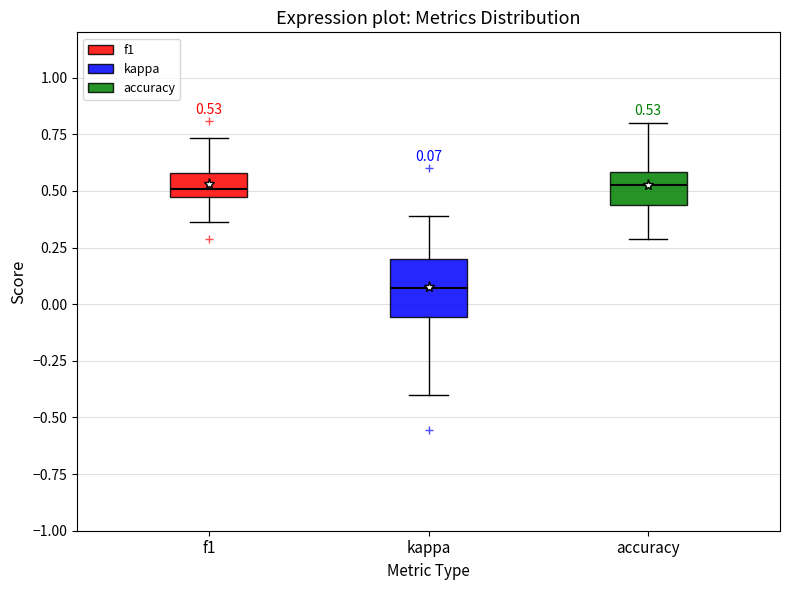

Which box's median line is the lowest?

kappa